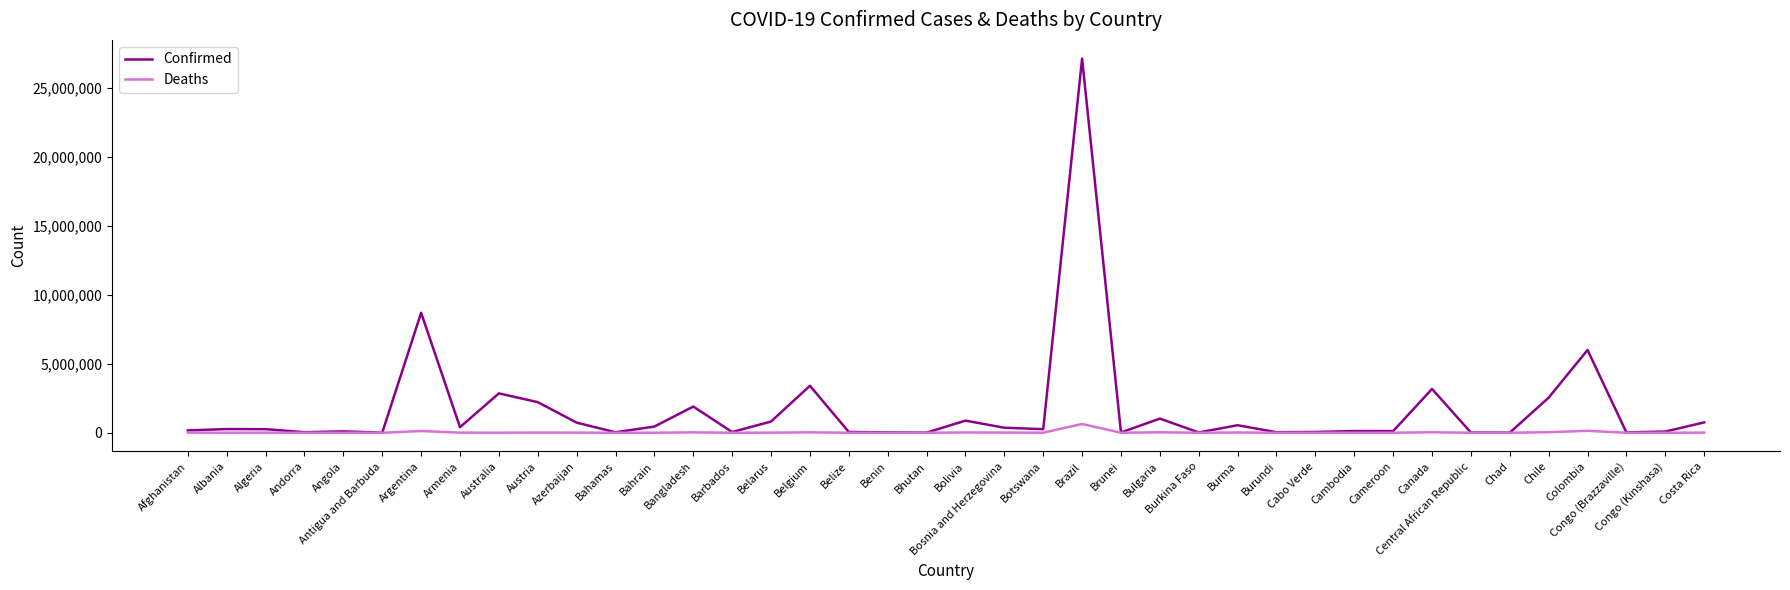

Rank the series by their maximum value, from highest to lowest.

Confirmed, Deaths